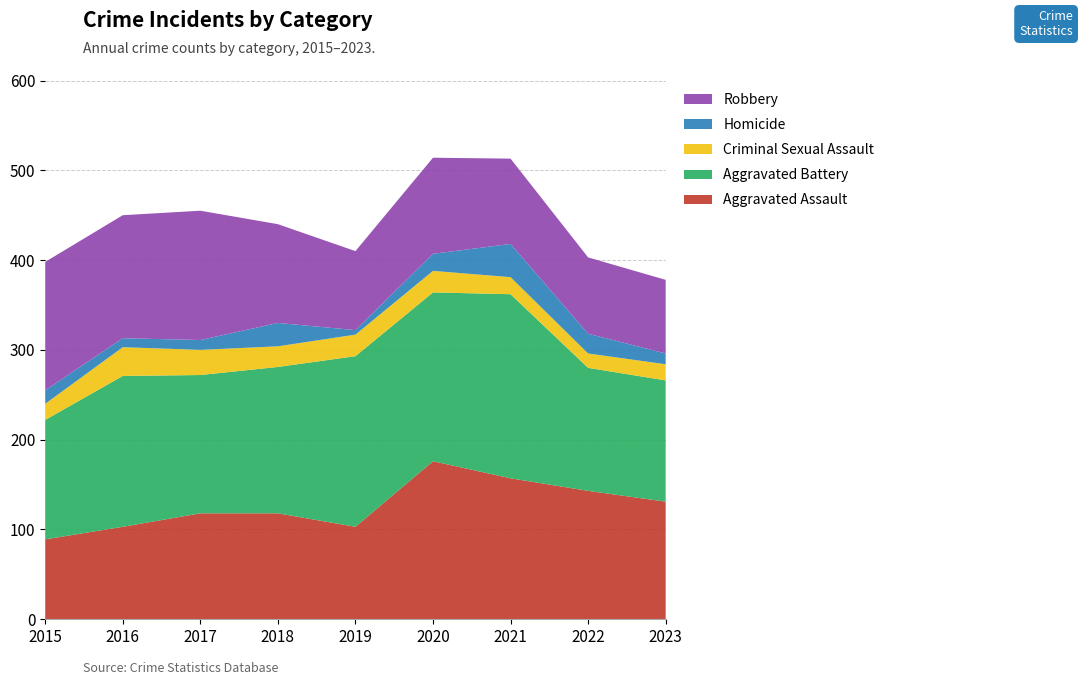

Reading right to left, what are all the values shown in this chart?

Aggravated Assault: 2023=131	2022=143	2021=157	2020=176	2019=103	2018=118	2017=118	2016=103	2015=89
Aggravated Battery: 2023=135	2022=137	2021=205	2020=188	2019=190	2018=163	2017=154	2016=168	2015=133
Criminal Sexual Assault: 2023=18	2022=16	2021=19	2020=24	2019=24	2018=23	2017=28	2016=32	2015=18
Homicide: 2023=12	2022=22	2021=37	2020=19	2019=5	2018=26	2017=11	2016=10	2015=15
Robbery: 2023=82	2022=85	2021=95	2020=107	2019=88	2018=110	2017=144	2016=137	2015=143